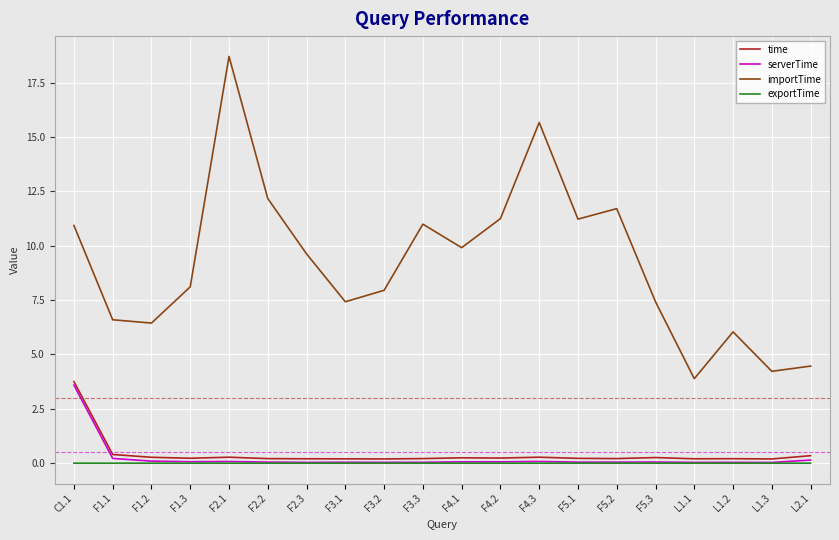

What is the average value of the time series?

0.4